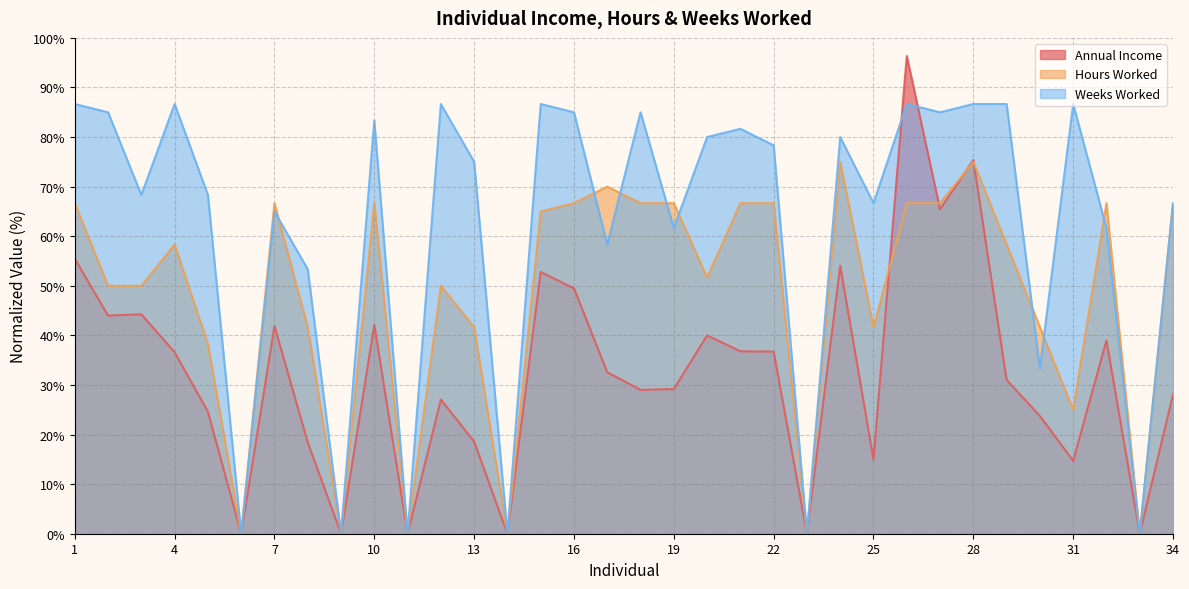

How many lines are shown in the chart?

3